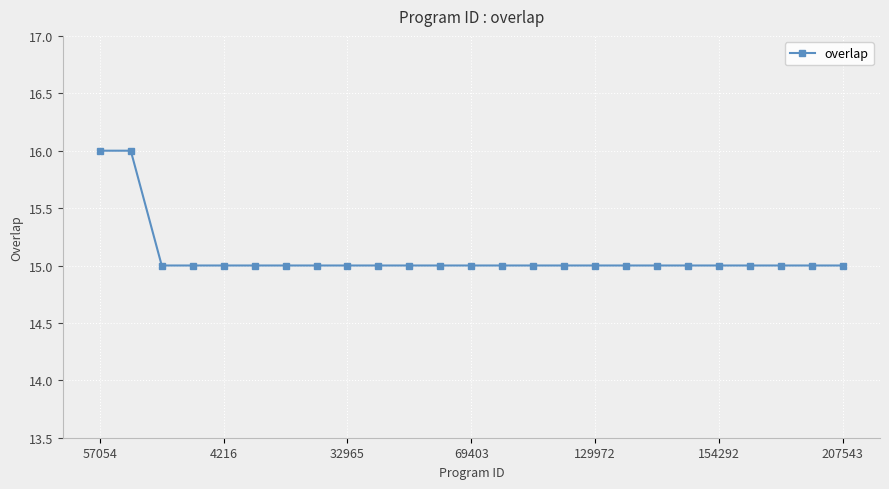

What is the greatest value displayed?

16